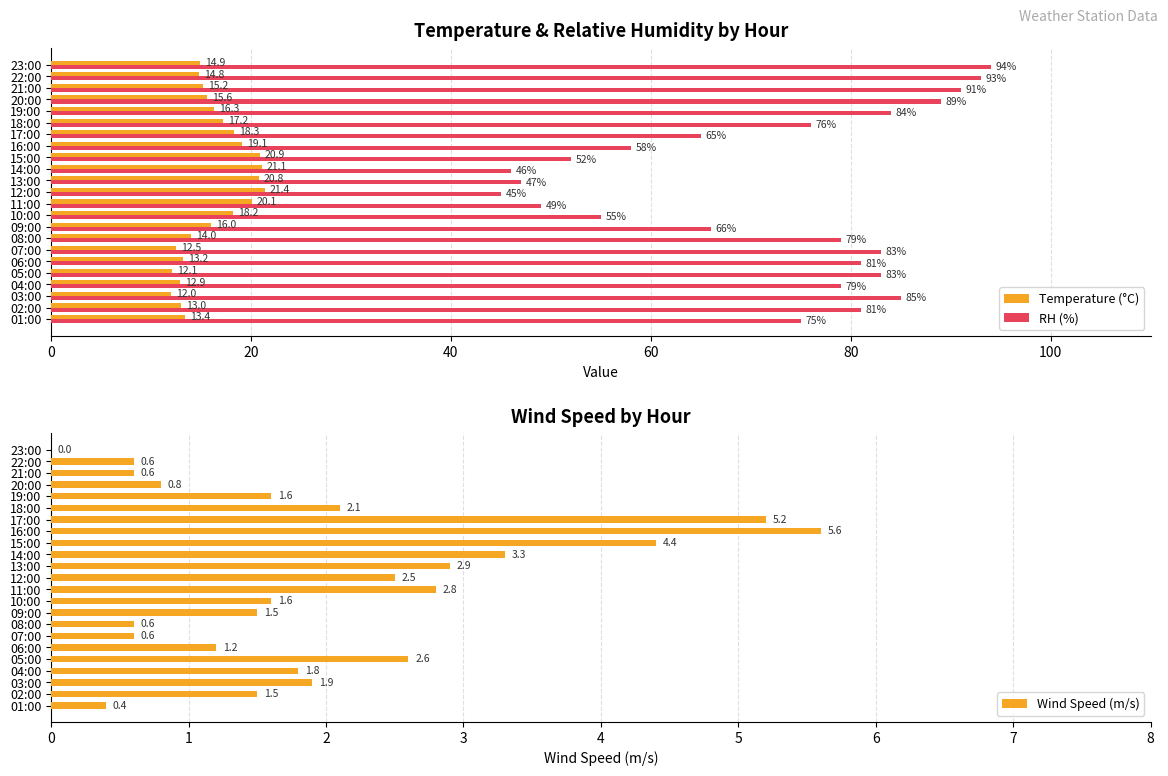

Are the bars grouped side by side (vs. stacked)?

Yes